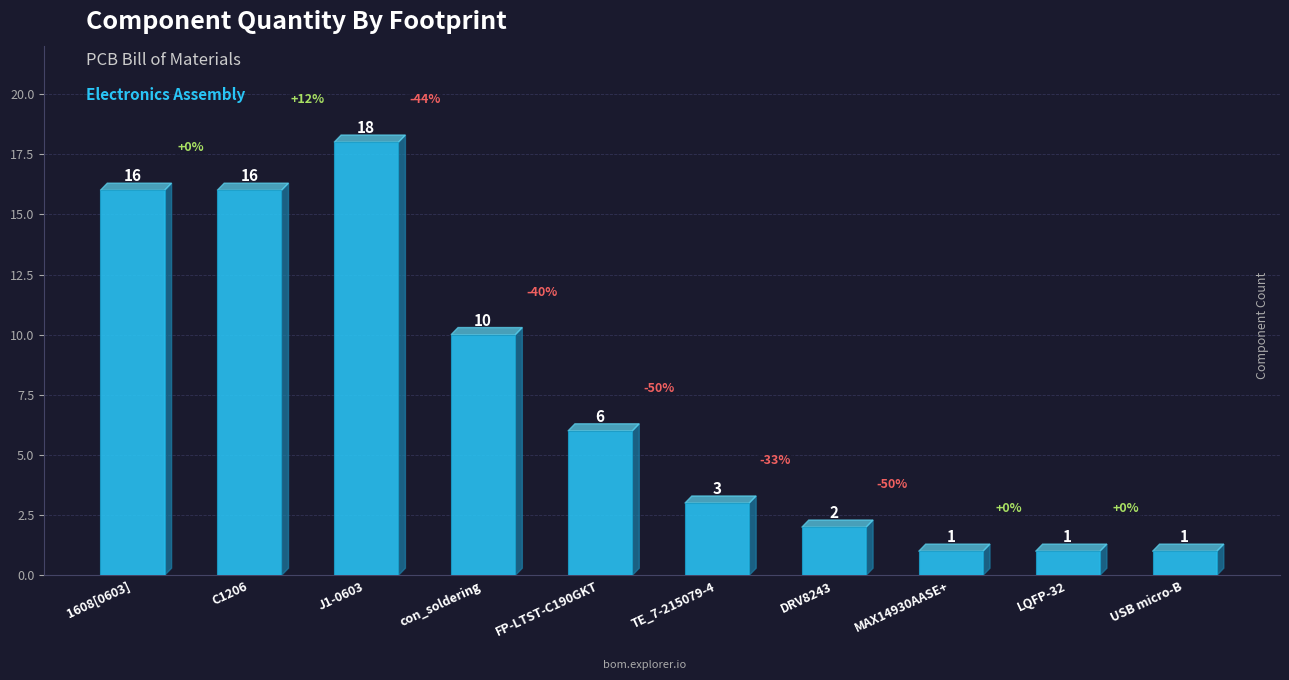

What is the sum of all values?

74